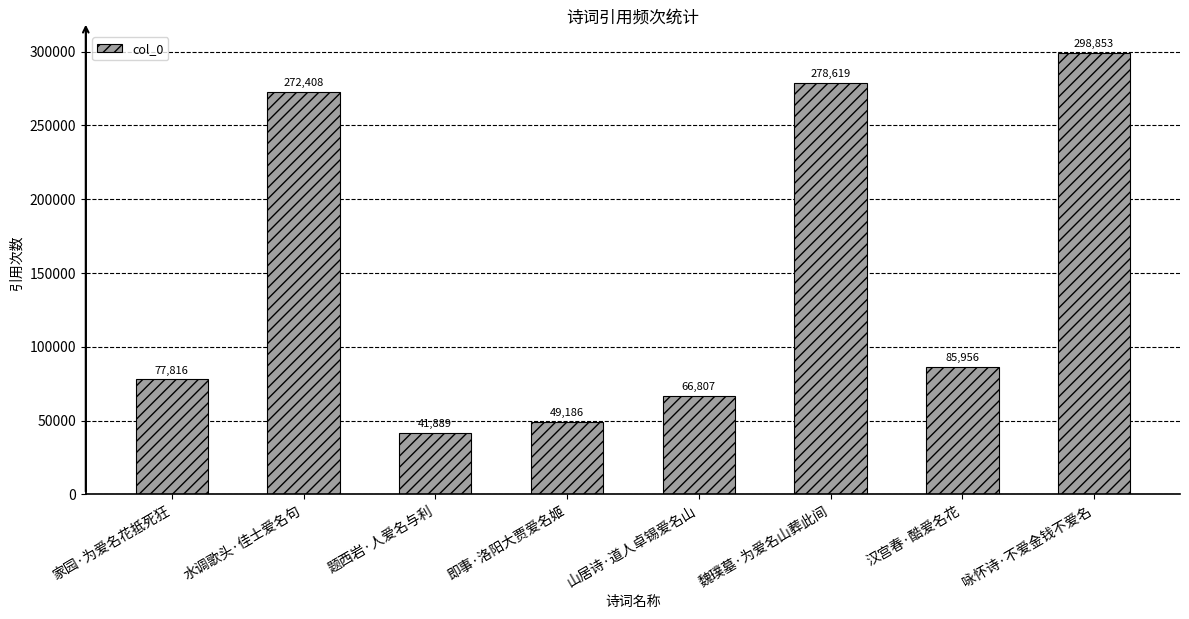

Where is the data nearest to the value 170371?

汉宫春·酷爱名花